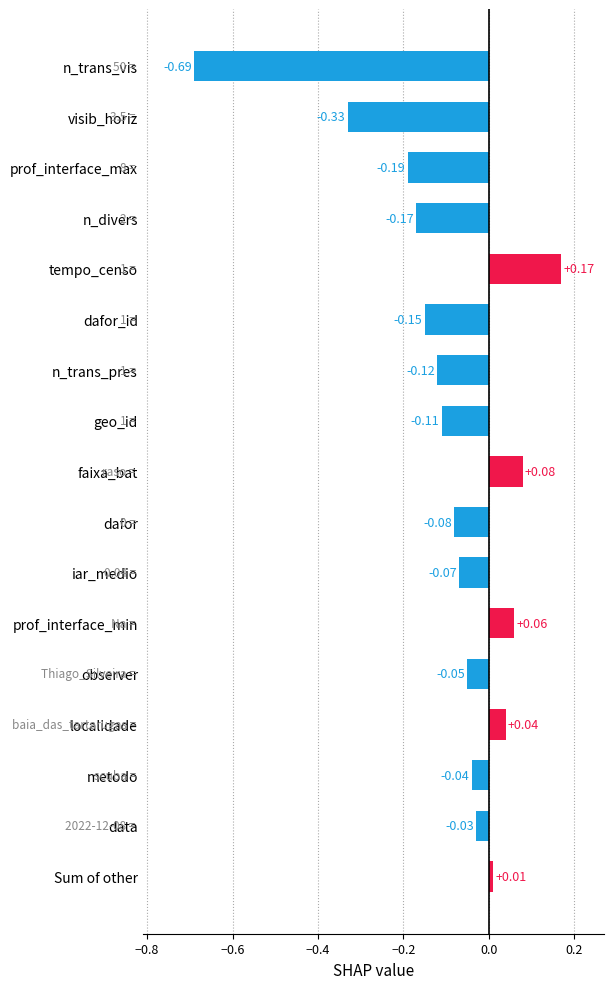

Where is the data nearest to the value 0?

Sum of other